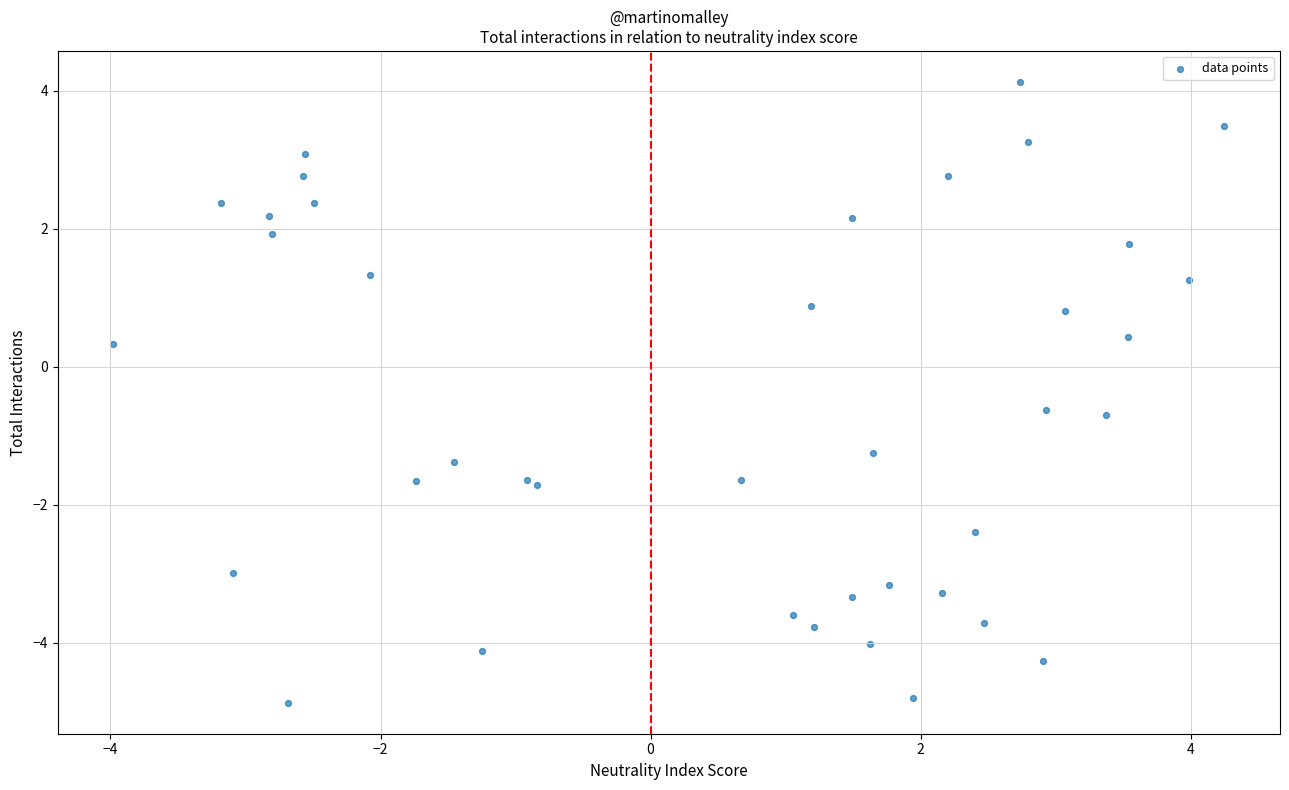

What Y value in the scatter plot is closest to 0?

0.3